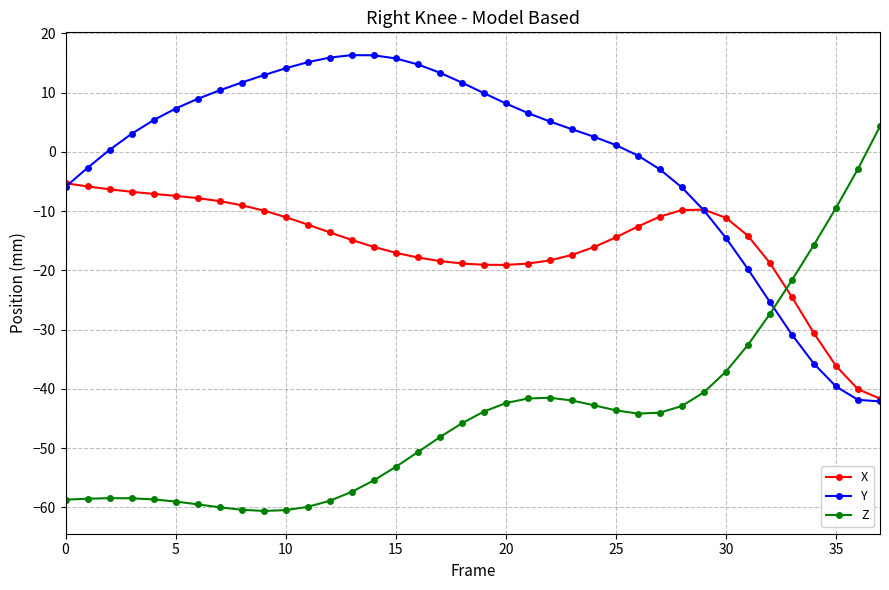

What is the difference between the maximum and minimum values in the X series?

36.3